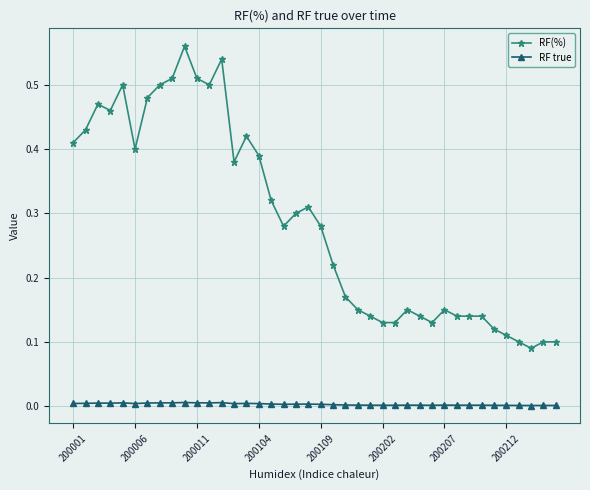

What is the sum of all RF(%) values?

11.5